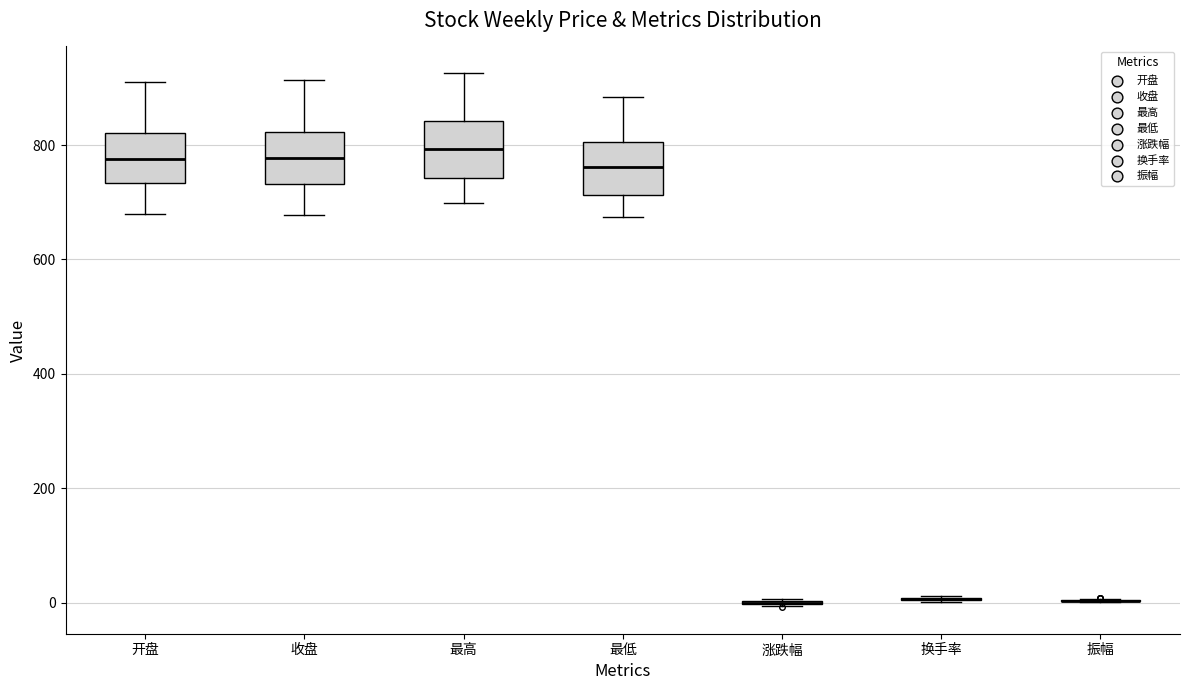

Reading left to right, read every box against the y-axis: the position of its median line, the range the box covers, and the ends of its whiskers. The values are not printed on the chart, so give them approximately, as read against the axis.

开盘: median 780, box 740 to 820, whiskers 680 to 920
收盘: median 780, box 740 to 820, whiskers 680 to 920
最高: median 800, box 740 to 840, whiskers 700 to 920
最低: median 760, box 720 to 800, whiskers 680 to 880
涨跌幅: box collapsed to a line at 0, whiskers 0 to 0
换手率: box collapsed to a line at 0, whiskers 0 to 20
振幅: box collapsed to a line at 0, whiskers 0 to 0